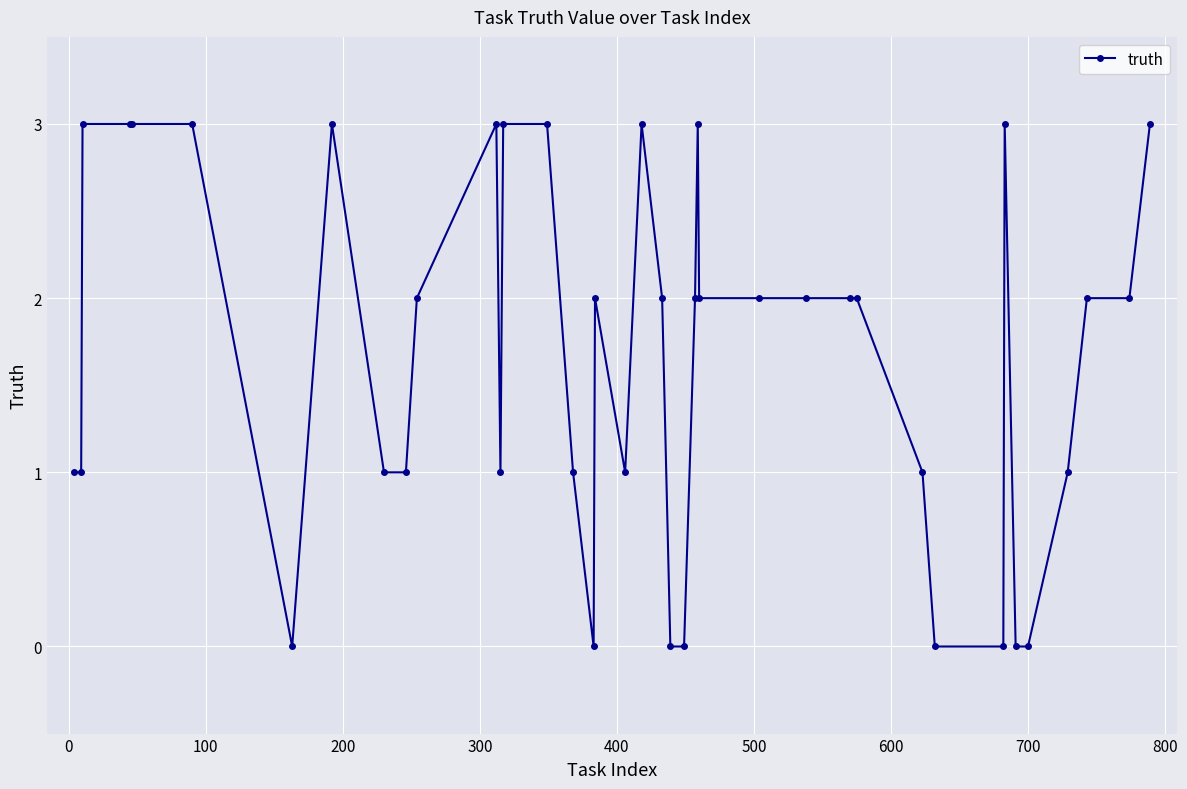

What is the value of the 19th point from the left?

1